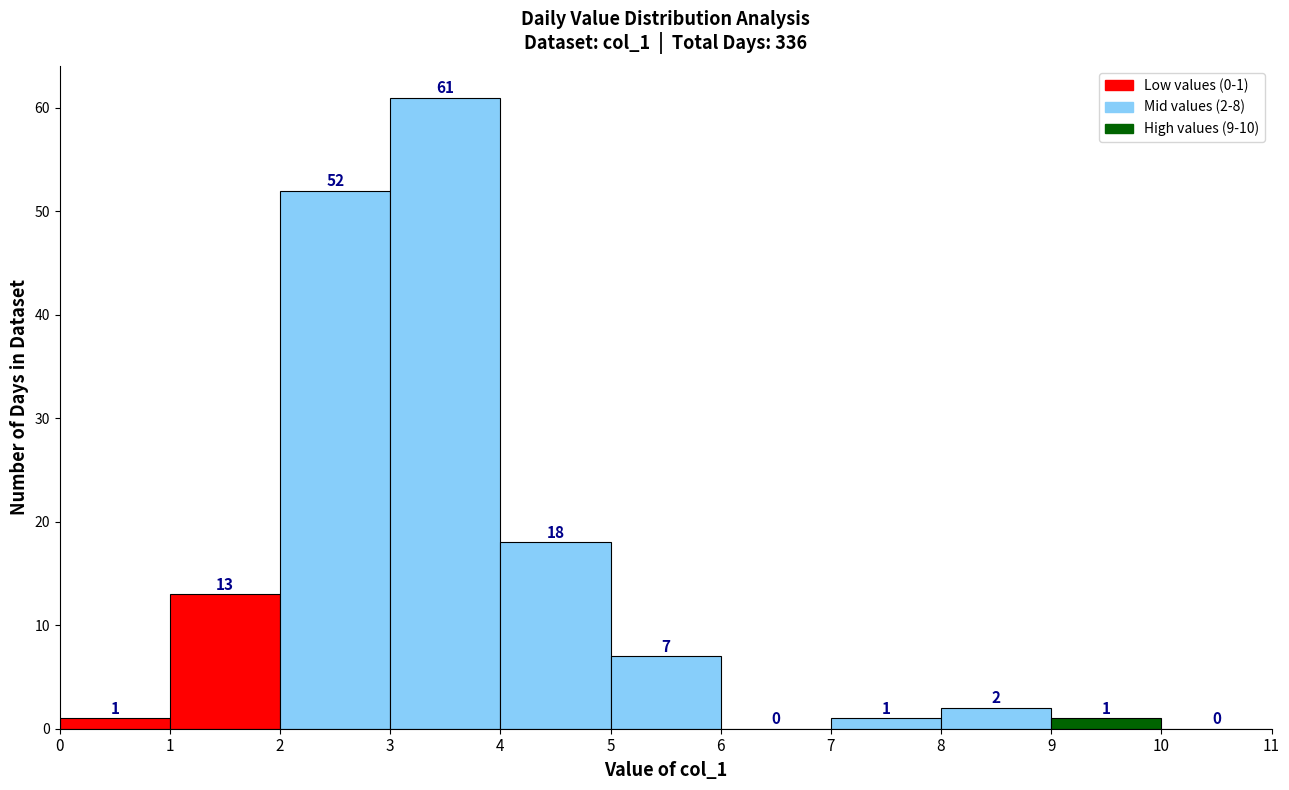

Over which range of the x-axis is the bar tallest?

3 to 4